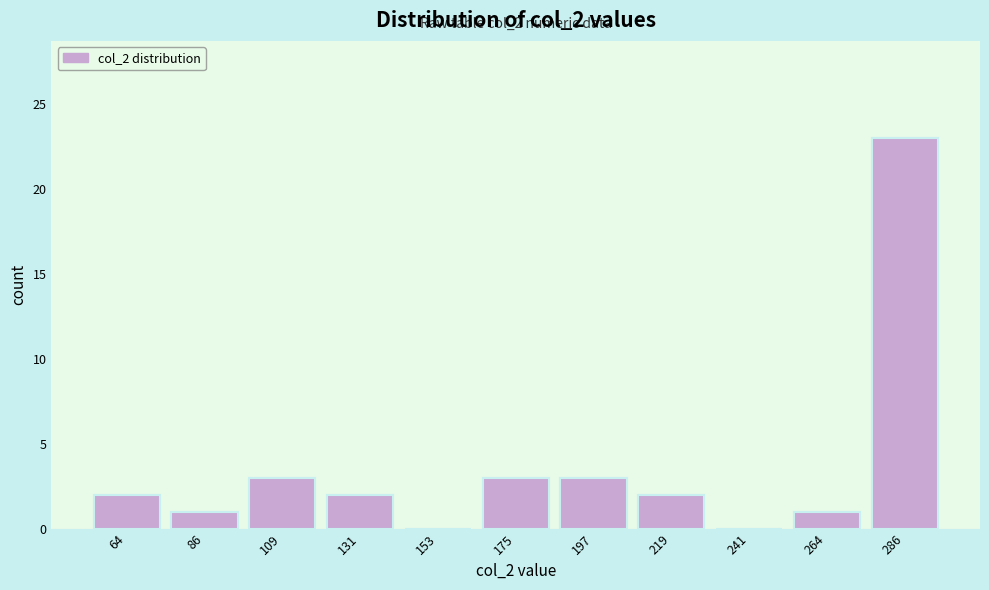

Which range on the x-axis has the tallest bar?

275 to 295